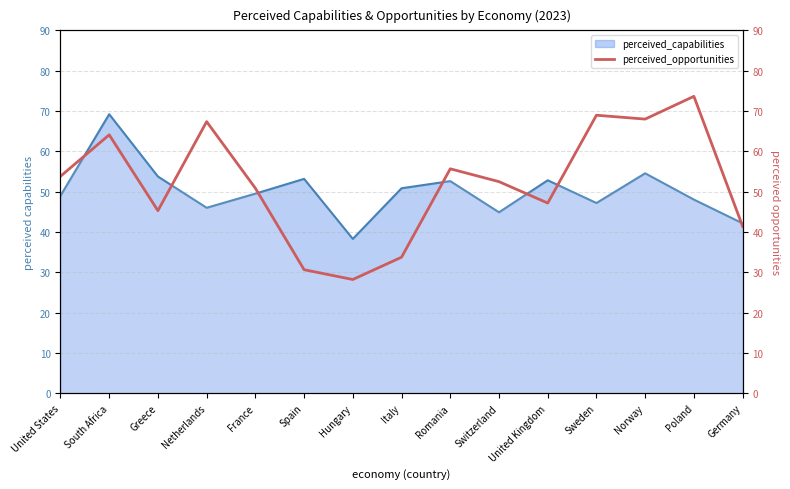

What is the sum of all values?

781.4